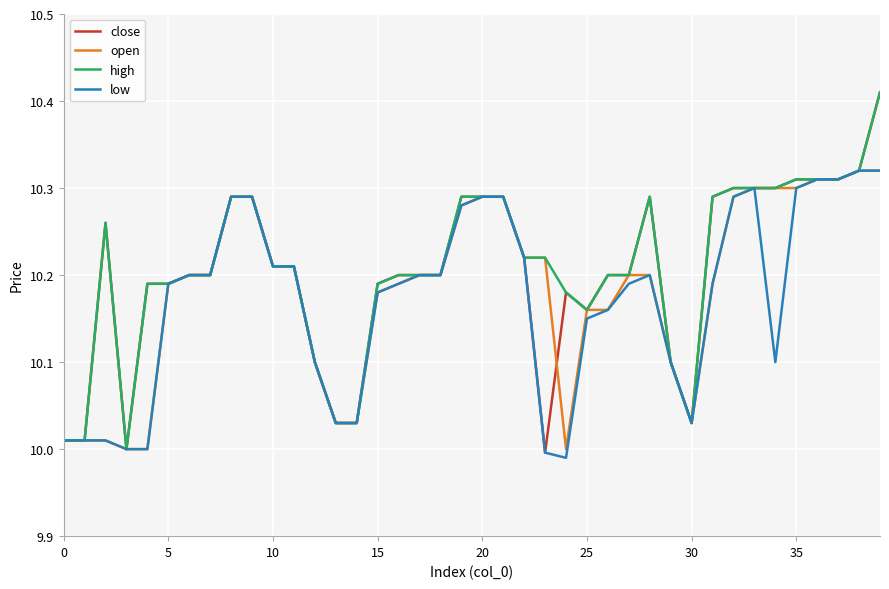

What are all the series names shown in the legend?

close, open, high, low